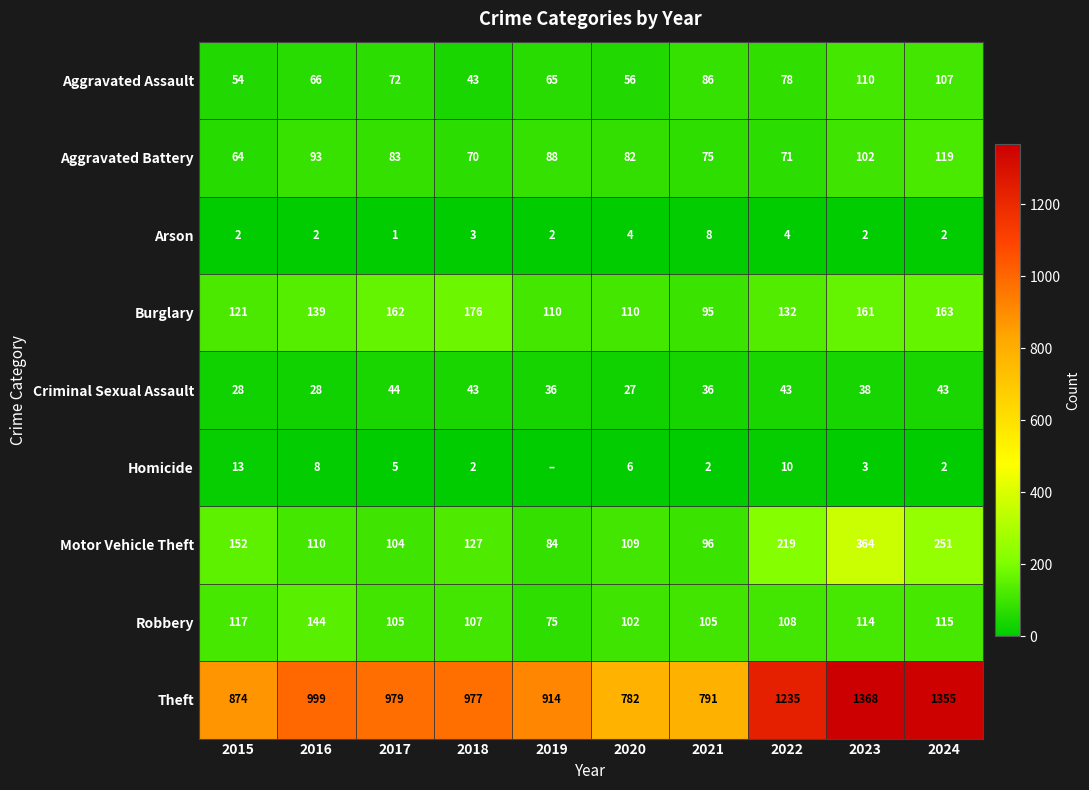

What is the total value across all series at 2021?

1294